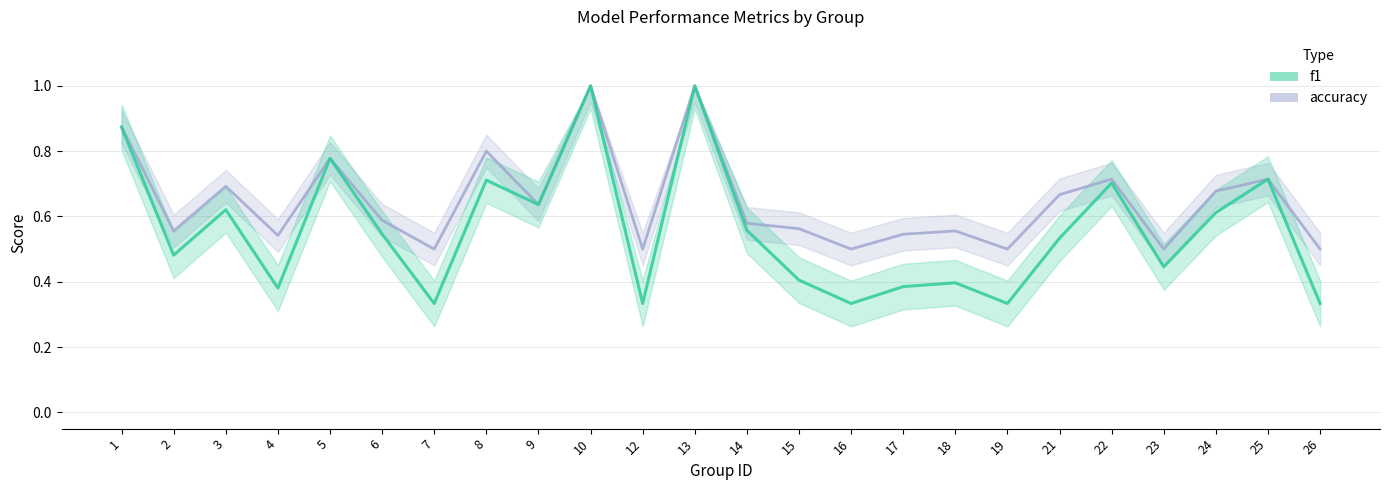

Rank the categories by f1 value from highest to lowest.

10, 13, 1, 5, 25, 8, 22, 9, 3, 24, 14, 6, 21, 2, 23, 15, 18, 17, 4, 7, 12, 16, 19, 26